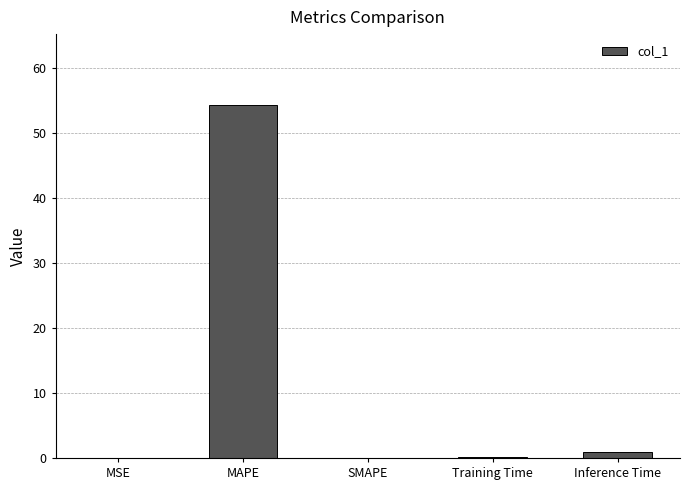

The chart shows a value of 0.9 at Inference Time. True or false?

True